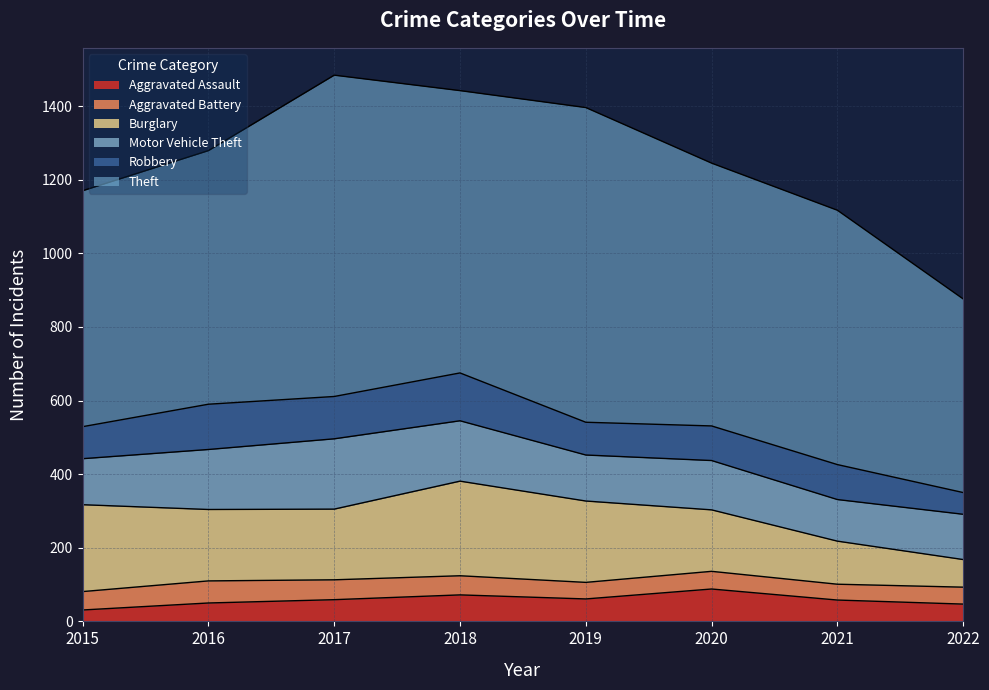

True or false: Robbery and Aggravated Battery intersect in this chart.

False